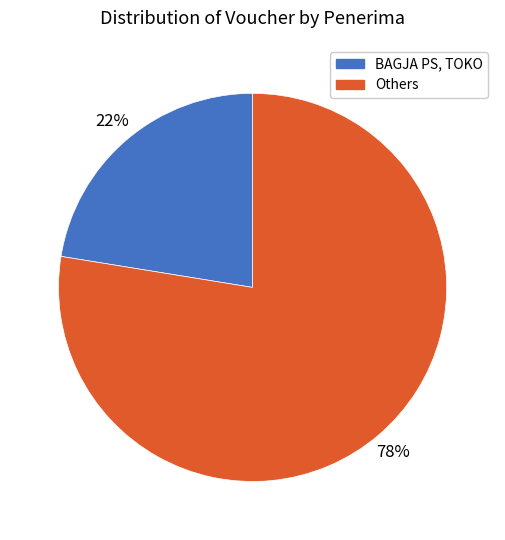

What is the largest slice in the pie chart?

Others